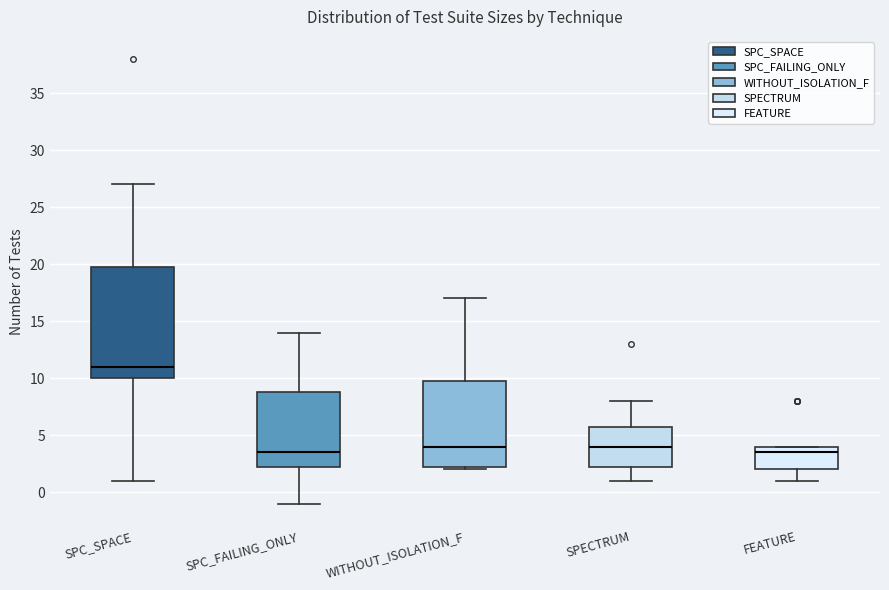

Where is the upper edge of the box for FEATURE on the y-axis? The values are not printed on the chart, so give them approximately, as read against the axis.

4.0